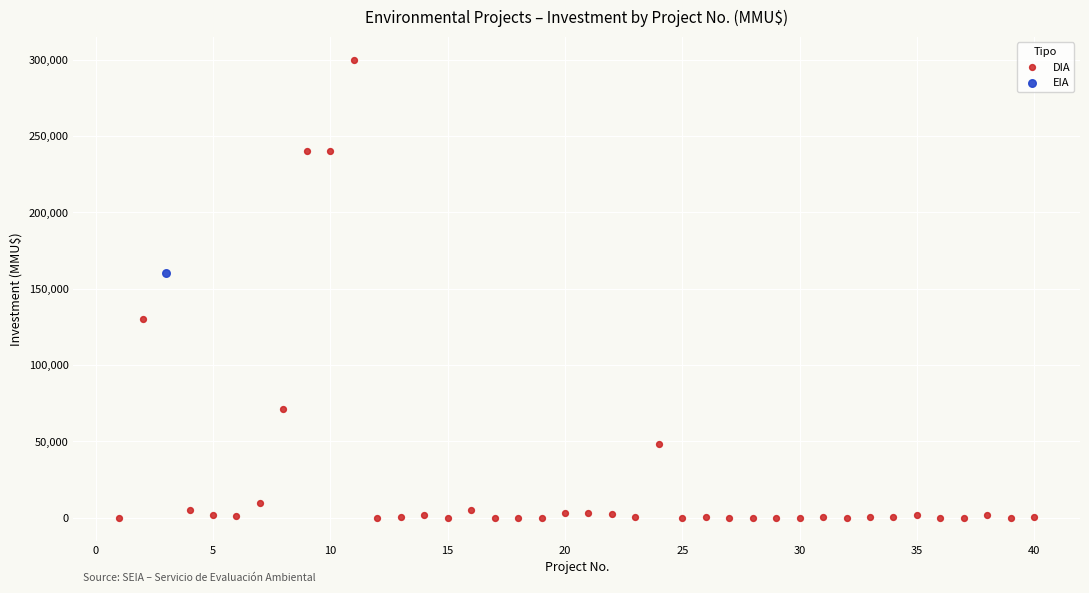

What are all the series names shown in the legend?

DIA, EIA